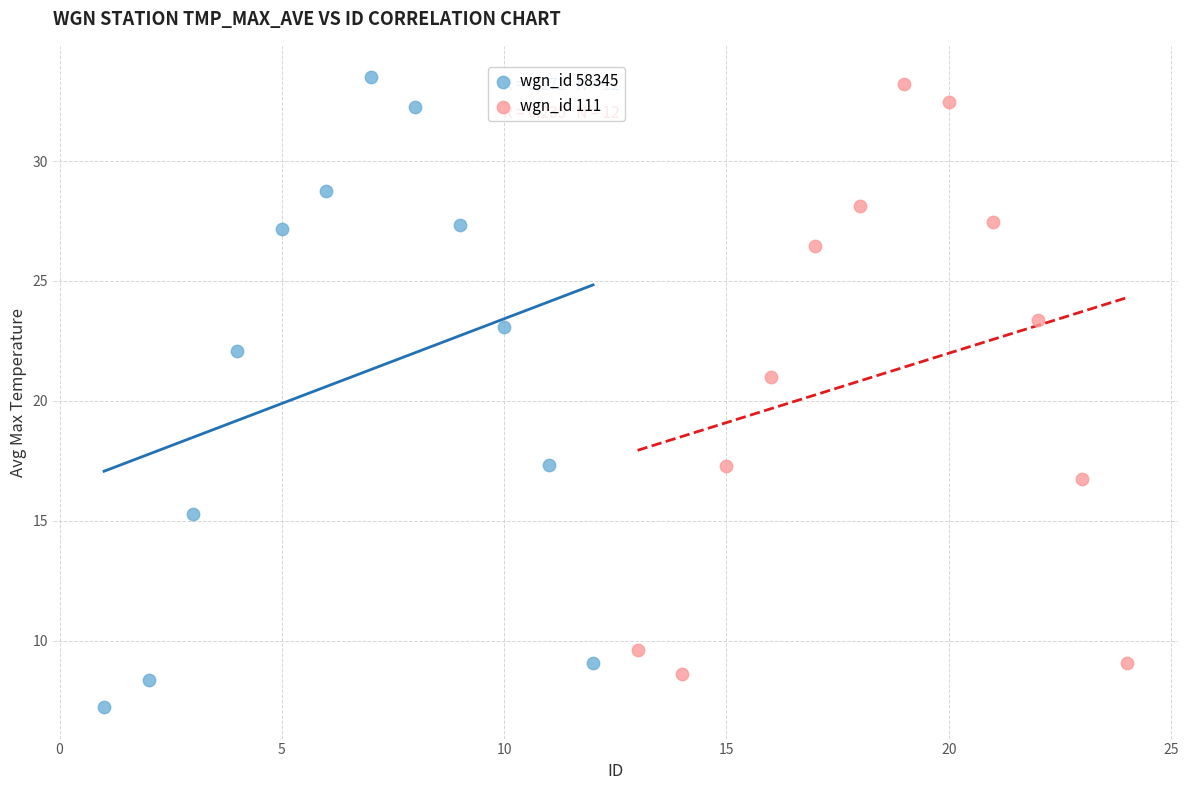

What are all the series names shown in the legend?

wgn_id 58345, wgn_id 111